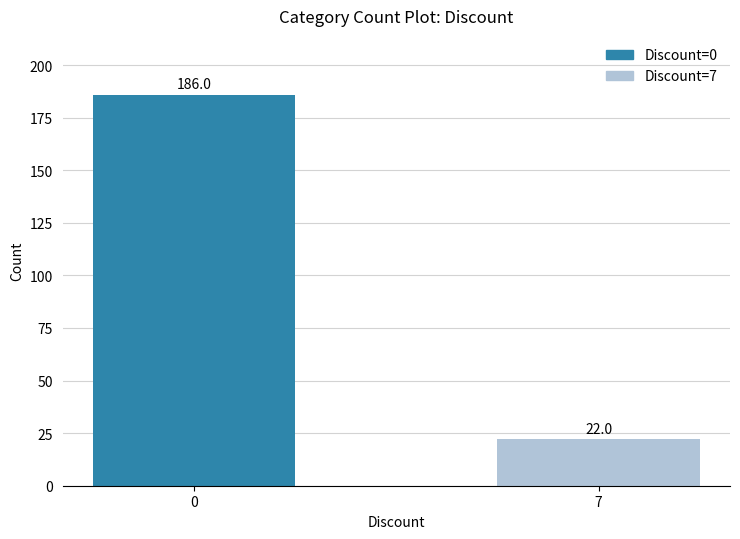

How many values are below 186?

1